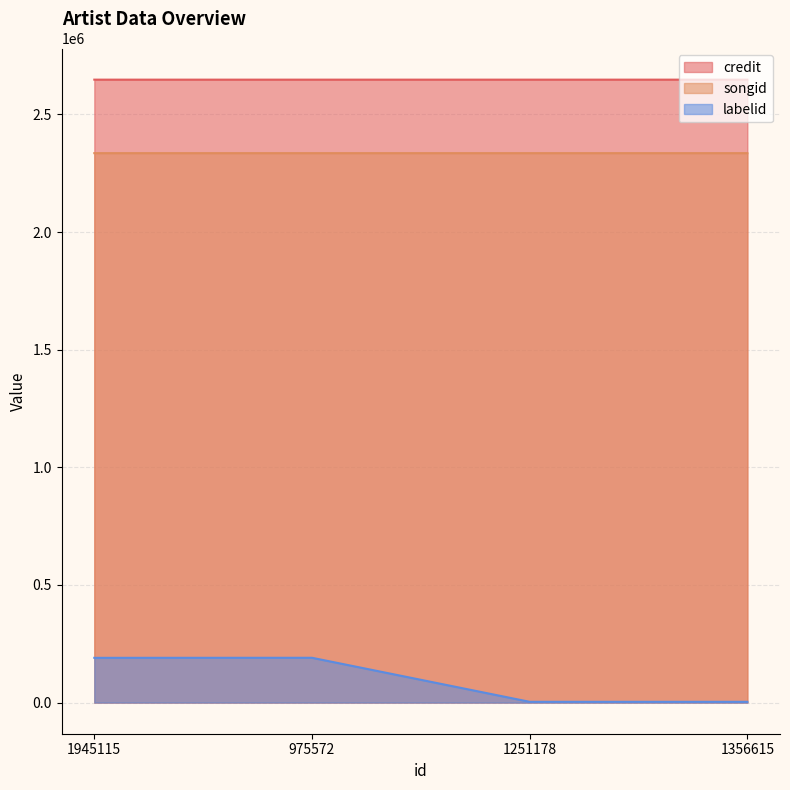

How many distinct data groups are displayed?

3